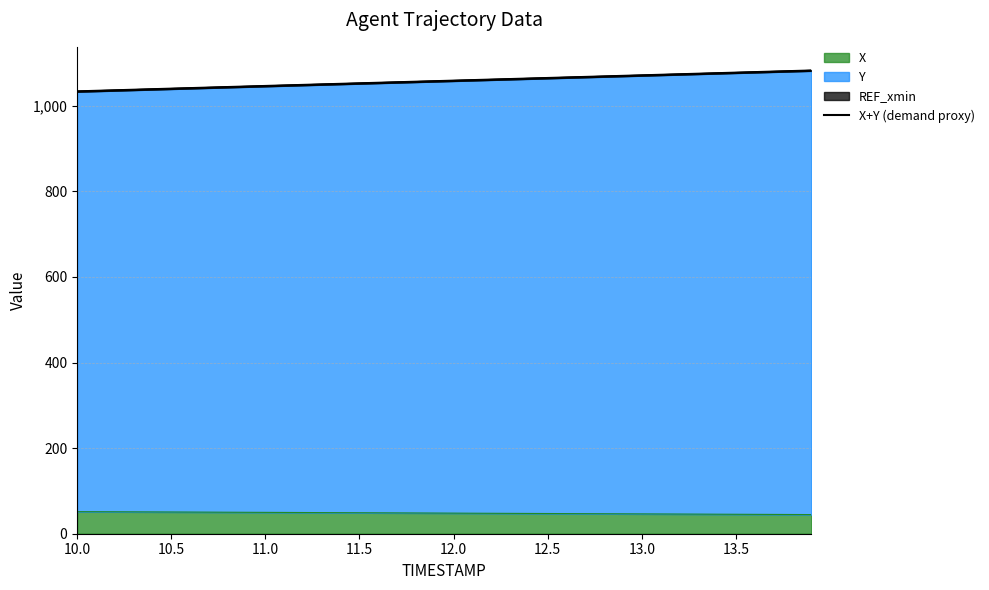

What is the highest value of the X series?

51.5